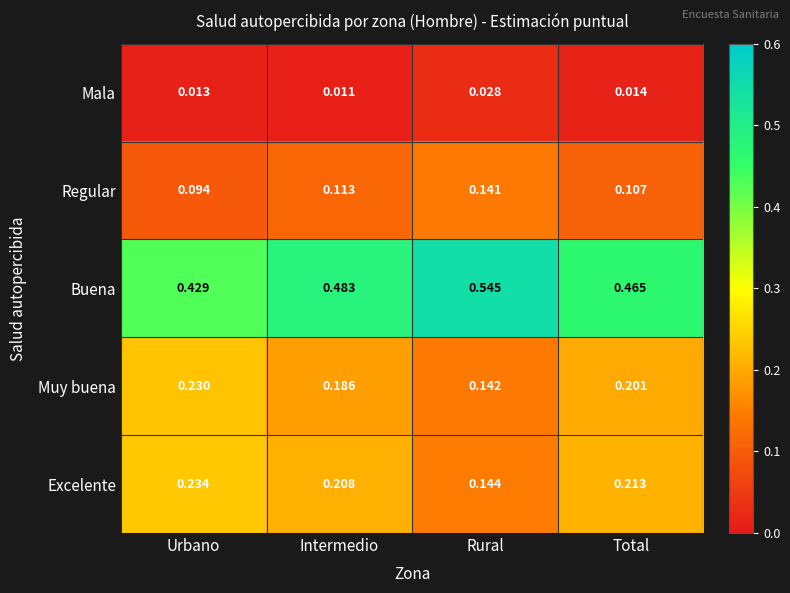

Which series has the largest range (max minus min)?

Buena